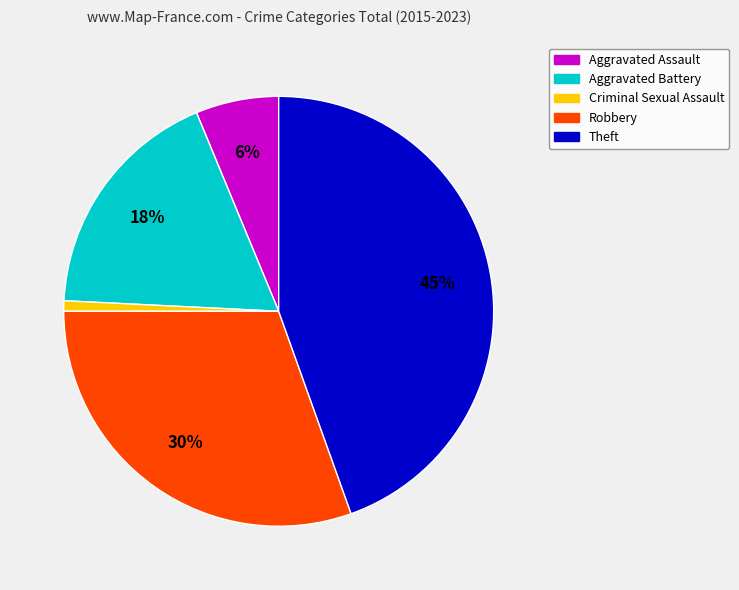

Is the sum of Aggravated Assault and Aggravated Battery greater than half?

No